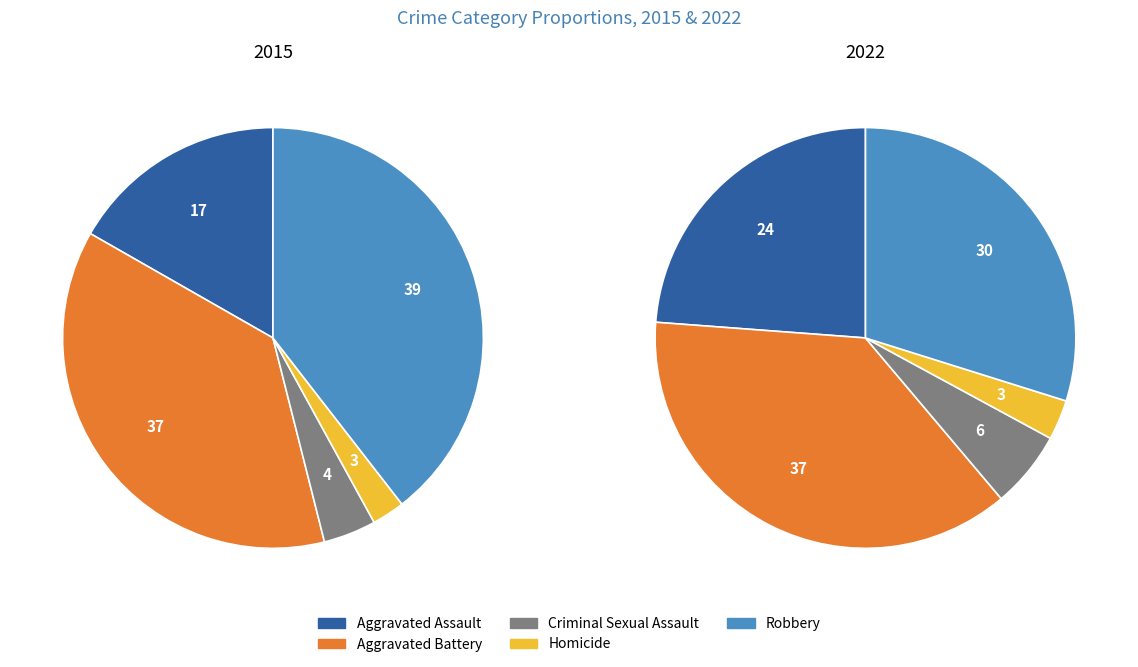

How many slices are in this pie chart?

5